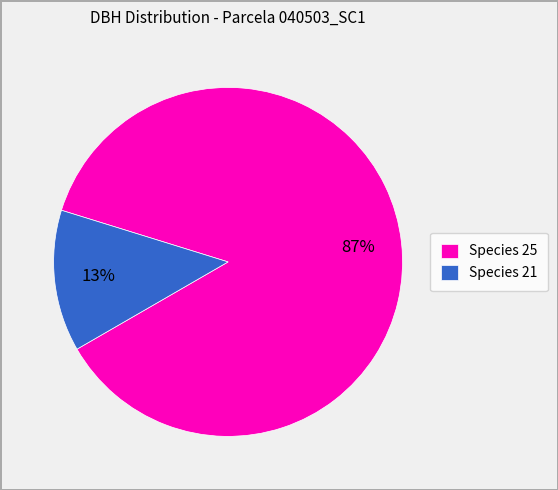

True or false: Species 21 accounts for 27% of the total.

False